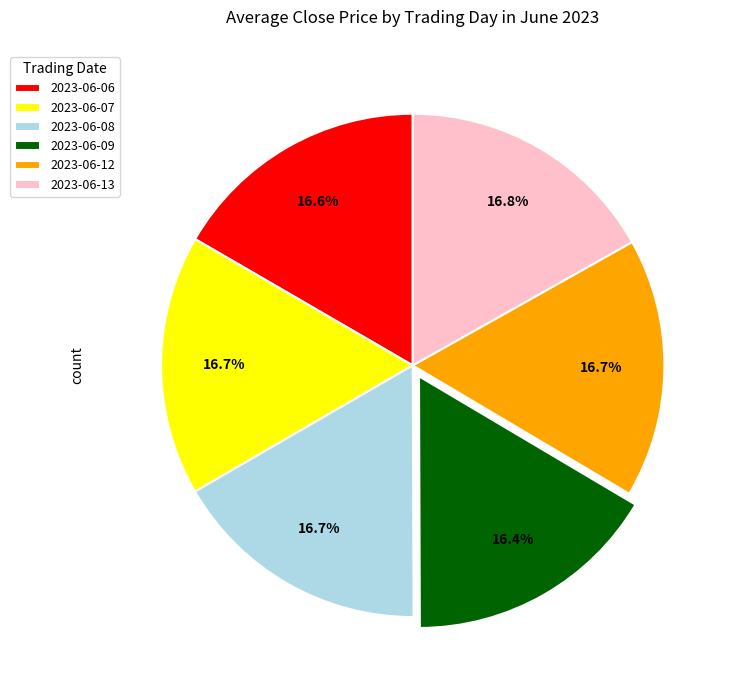

What is the ratio of the value at 2023-06-07 to the value at 2023-06-13?

1.0